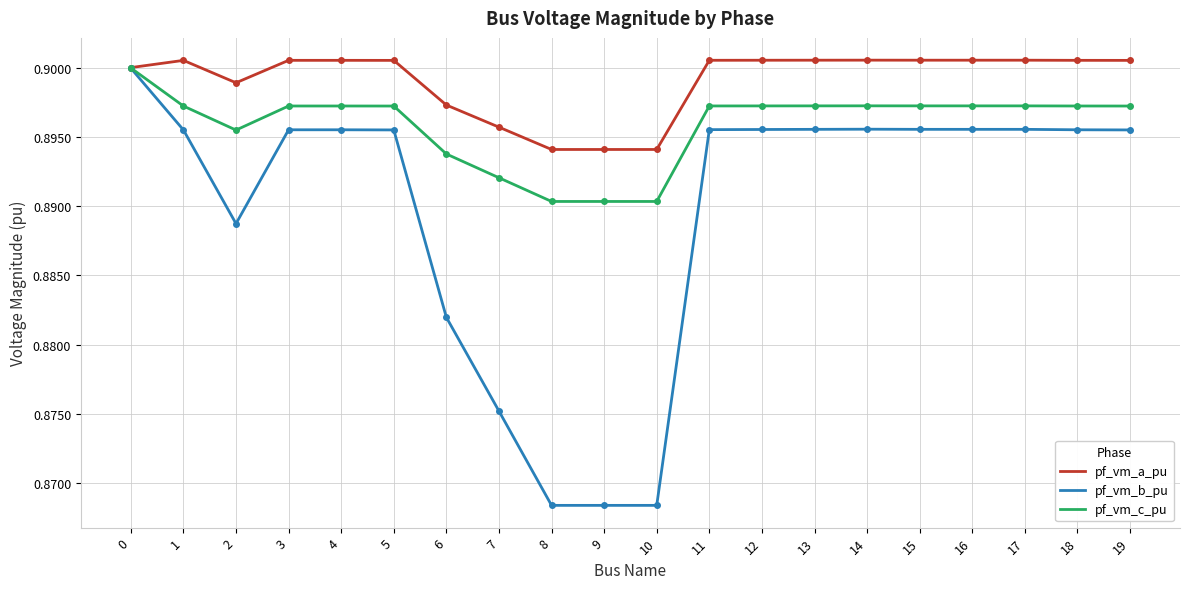

Which series has the largest total across all categories?

pf_vm_a_pu